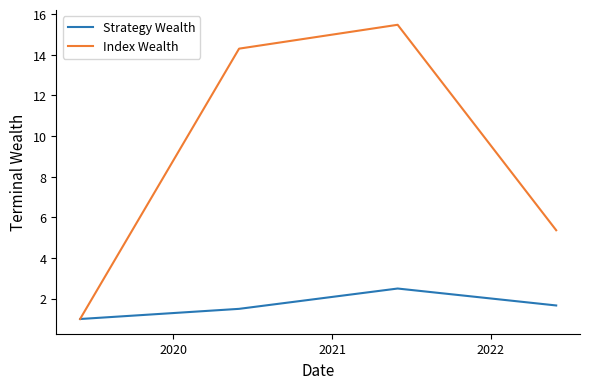

True or false: Index Wealth has more than 1 interior local peaks.

False